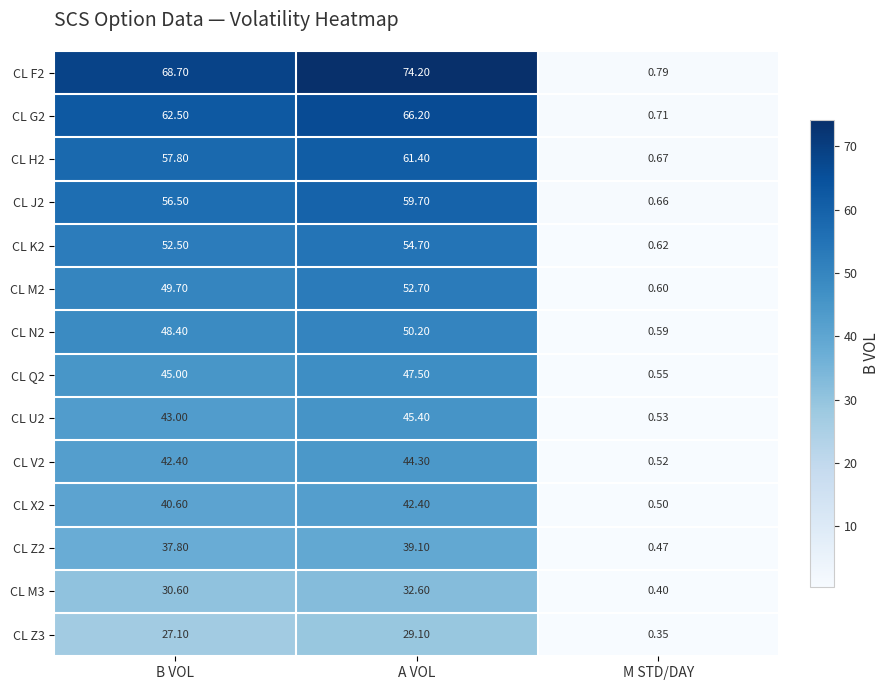

At B VOL, list the series in order from largest to smallest.

CL F2, CL G2, CL H2, CL J2, CL K2, CL M2, CL N2, CL Q2, CL U2, CL V2, CL X2, CL Z2, CL M3, CL Z3